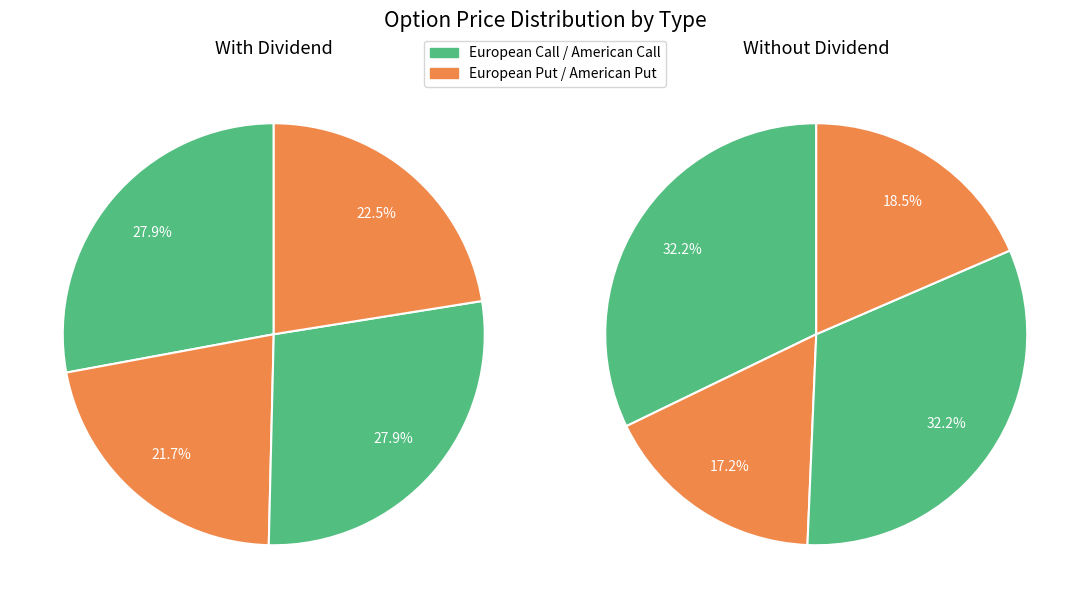

How many slices are in this pie chart?

4